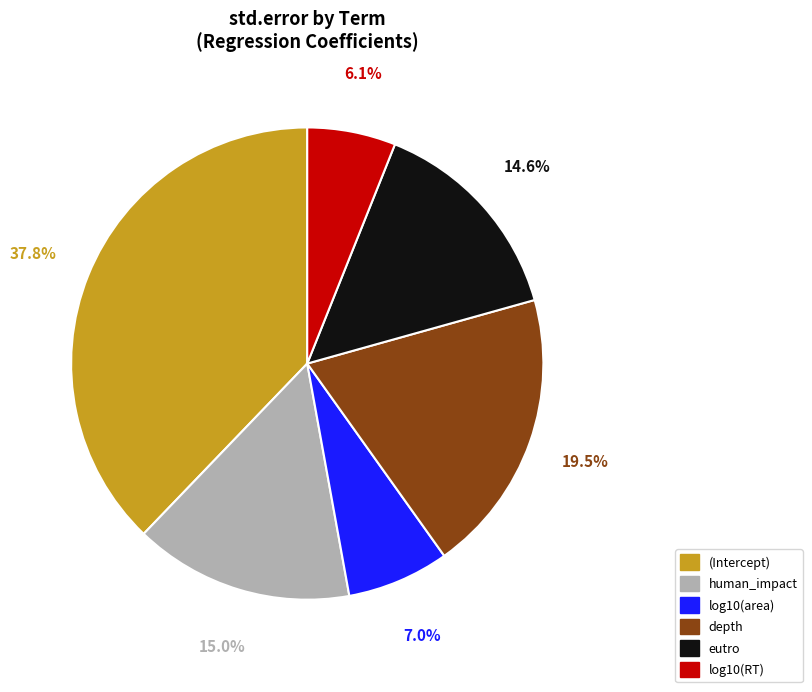

Is the sum of log10(RT) and (Intercept) greater than half?

No